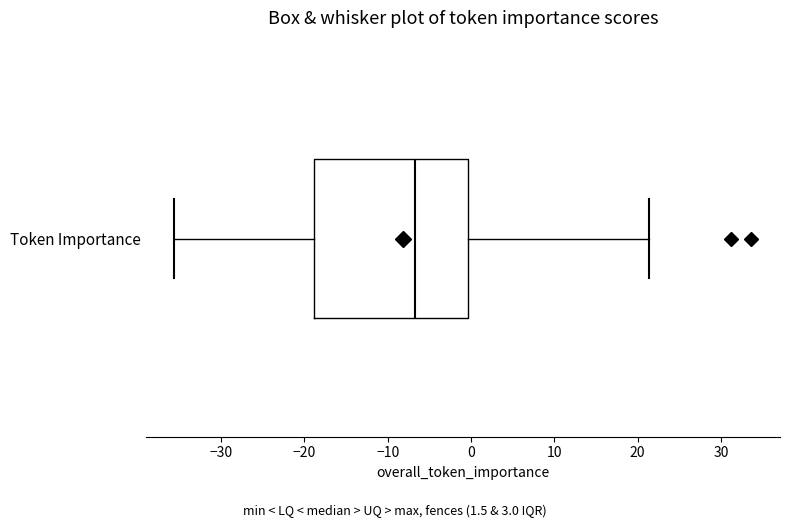

Read this box plot against the x-axis: the position of the median line, the range covered by the box, and the ends of both whiskers. The values are not printed on the chart, so give them approximately, as read against the axis.

median -7, box -19 to 0, whiskers -36 to 21